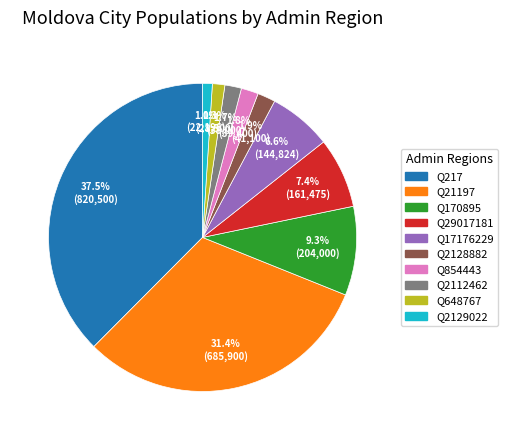

Approximately how many times larger is the value at Q217 compared to Q29017181?

5.1